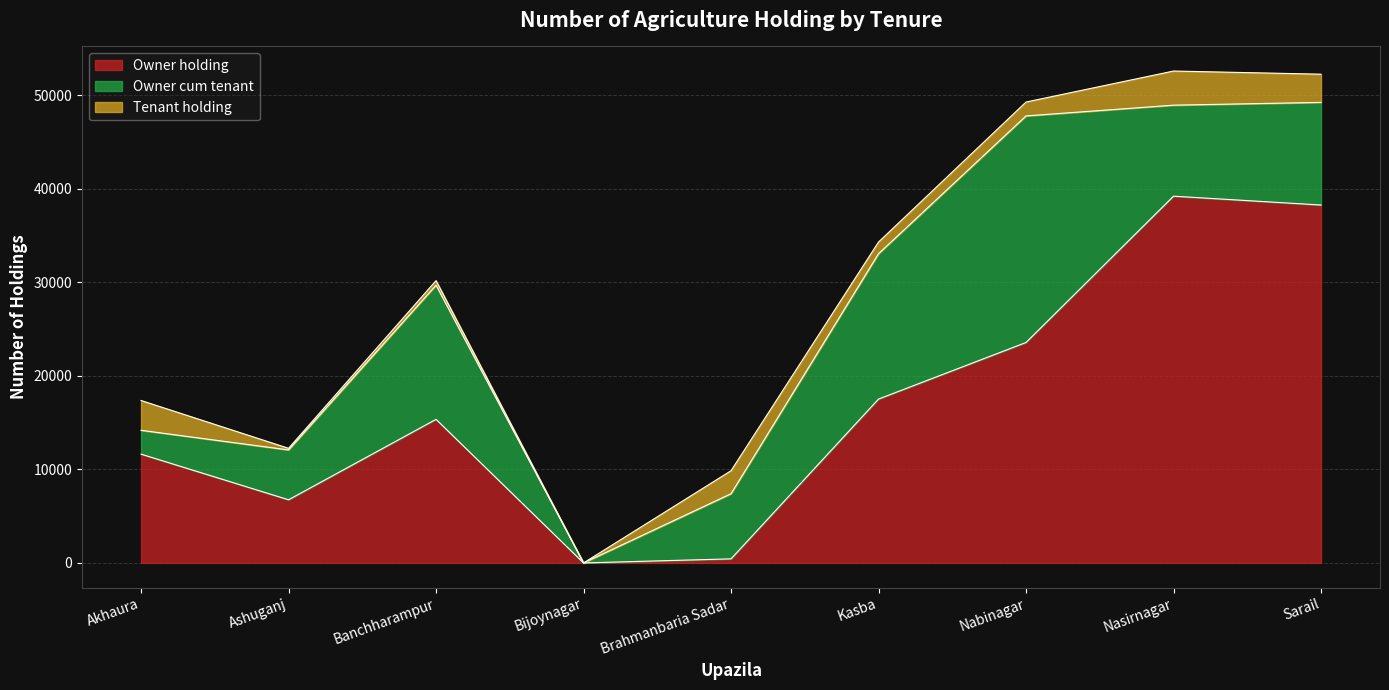

Reading right to left, transcribe all the data shown in this chart.

Owner holding: Sarail=38268	Nasirnagar=39213	Nabinagar=23570	Kasba=17521	Brahmanbaria Sadar=436	Bijoynagar=0	Banchharampur=15354	Ashuganj=6752	Akhaura=11632
Owner cum tenant: Sarail=10974	Nasirnagar=9731	Nabinagar=24225	Kasba=15542	Brahmanbaria Sadar=6964	Bijoynagar=0	Banchharampur=14341	Ashuganj=5332	Akhaura=2550
Tenant holding: Sarail=3014	Nasirnagar=3649	Nabinagar=1484	Kasba=1247	Brahmanbaria Sadar=2458	Bijoynagar=0	Banchharampur=490	Ashuganj=170	Akhaura=3185